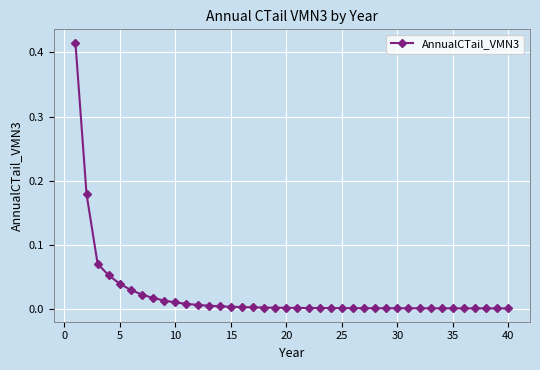

What is the sum of all values?

0.9